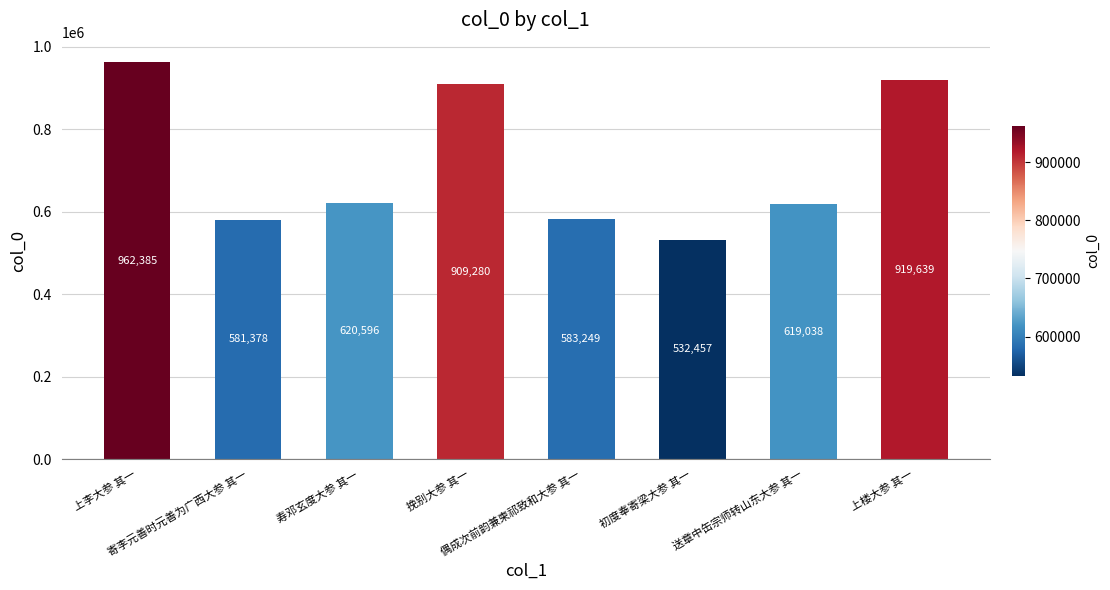

What is the value of the 7th bar from the left?

619038